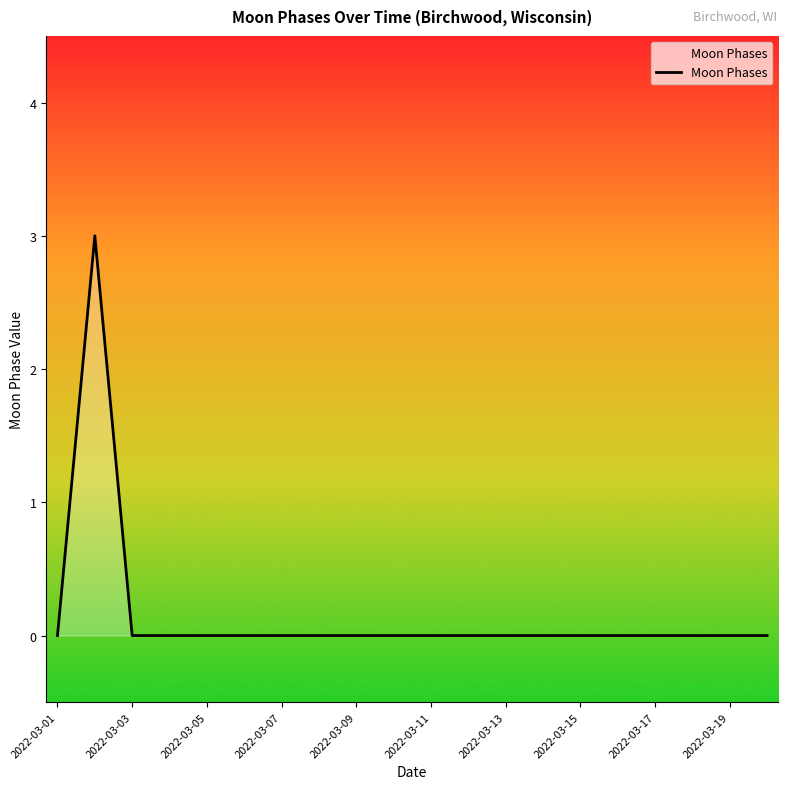

What is the difference between the maximum and minimum values?

3